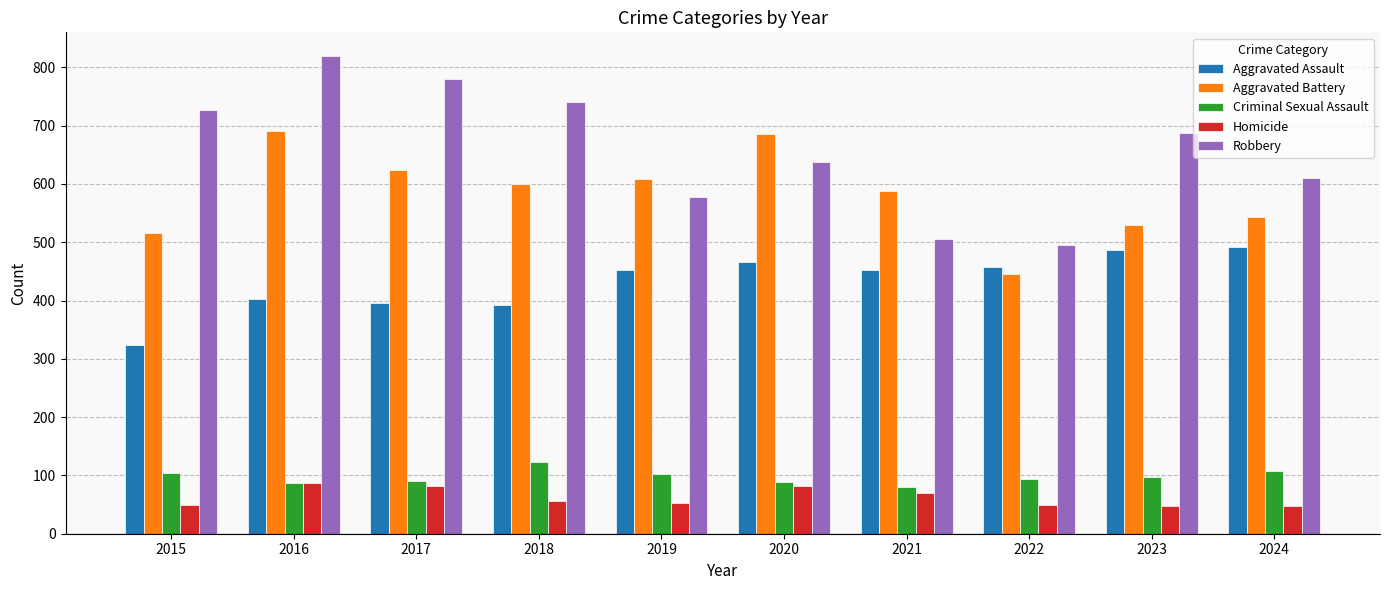

Which series changed the most between 2021 and 2023?

Robbery